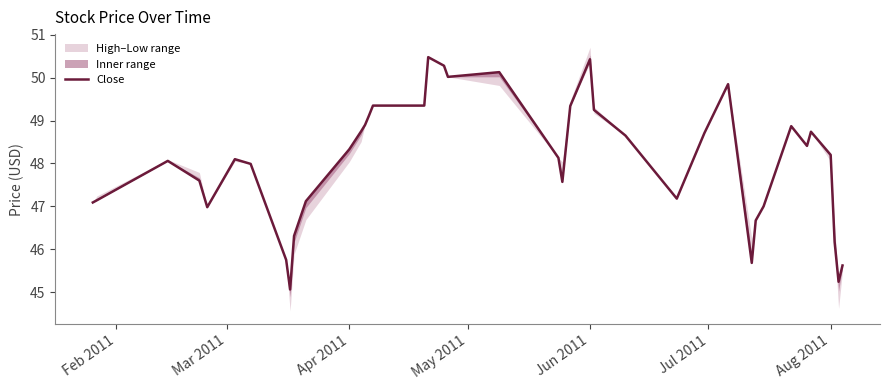

True or false: the data shows 67.5 at 29.

False